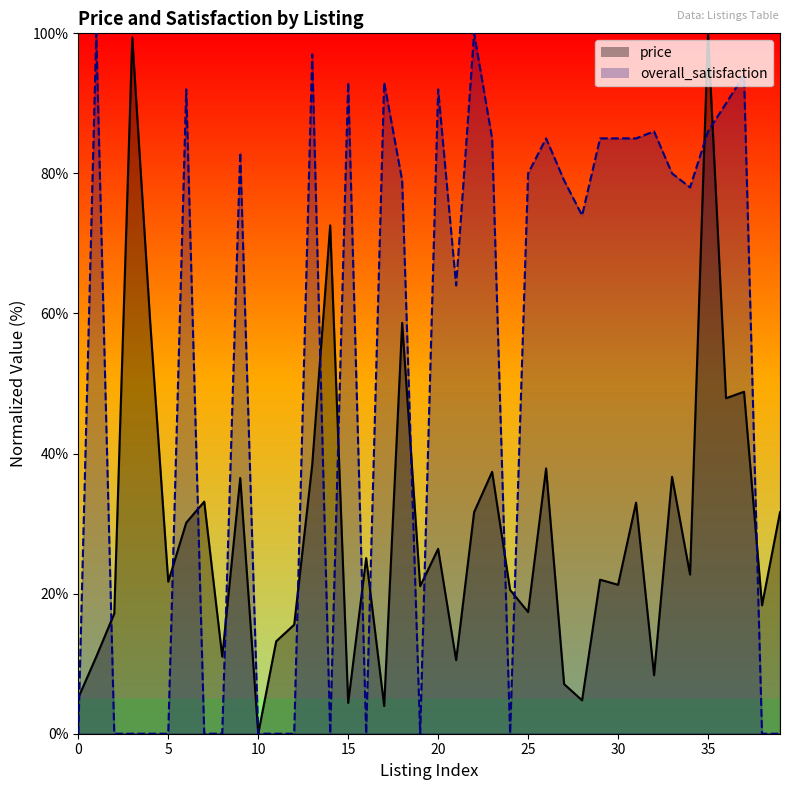

What is the sum of all overall_satisfaction values?

2065.0